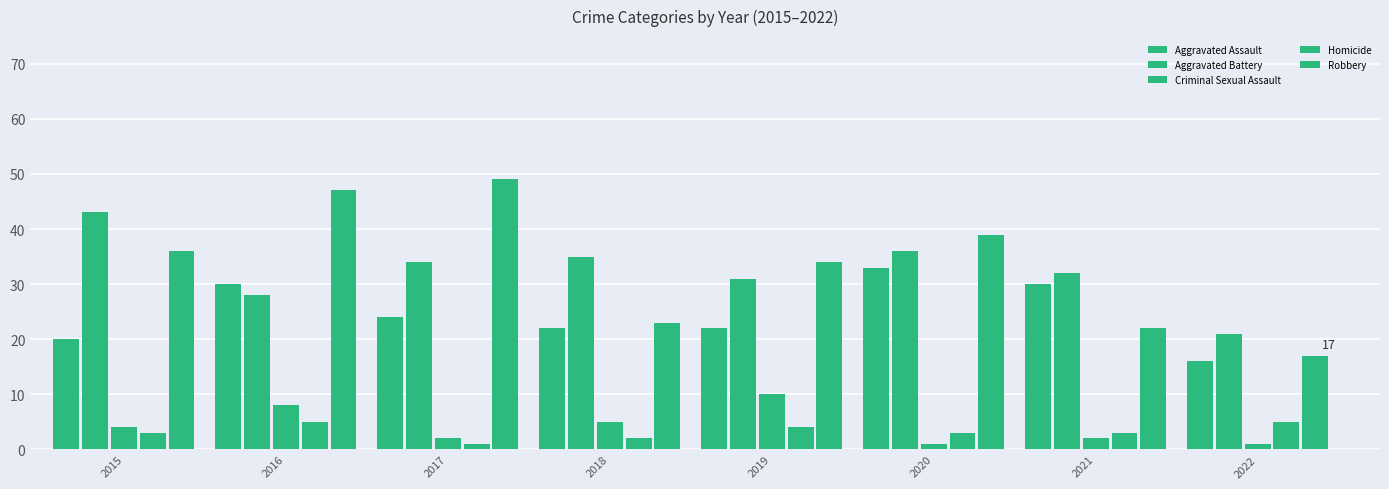

What is the total value across all series at 2022?

60